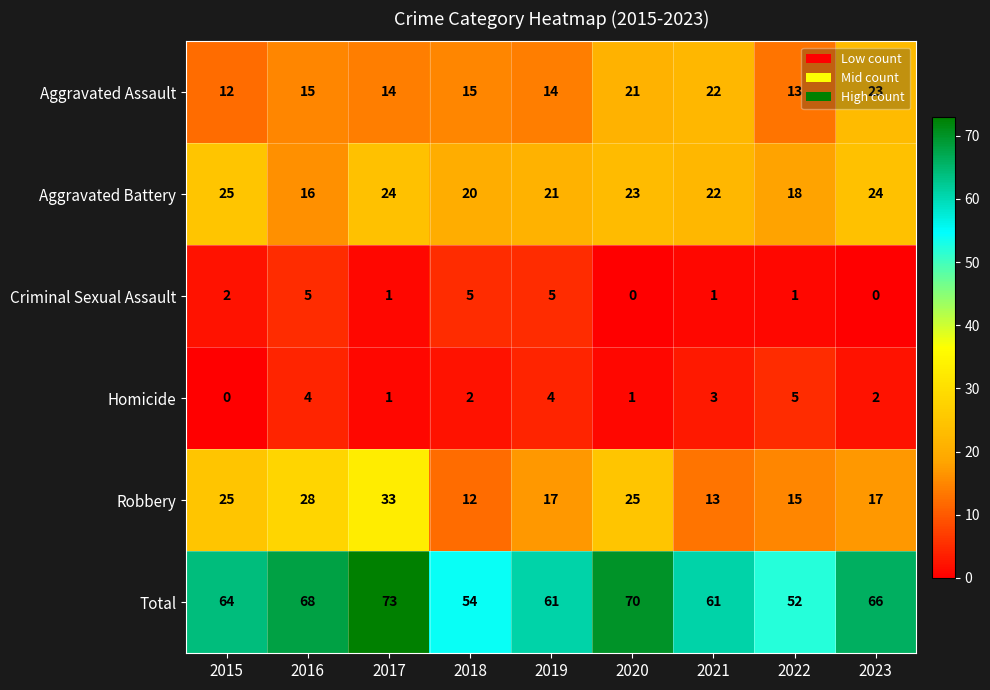

The value of Total at 2020 is 103. True or false?

False